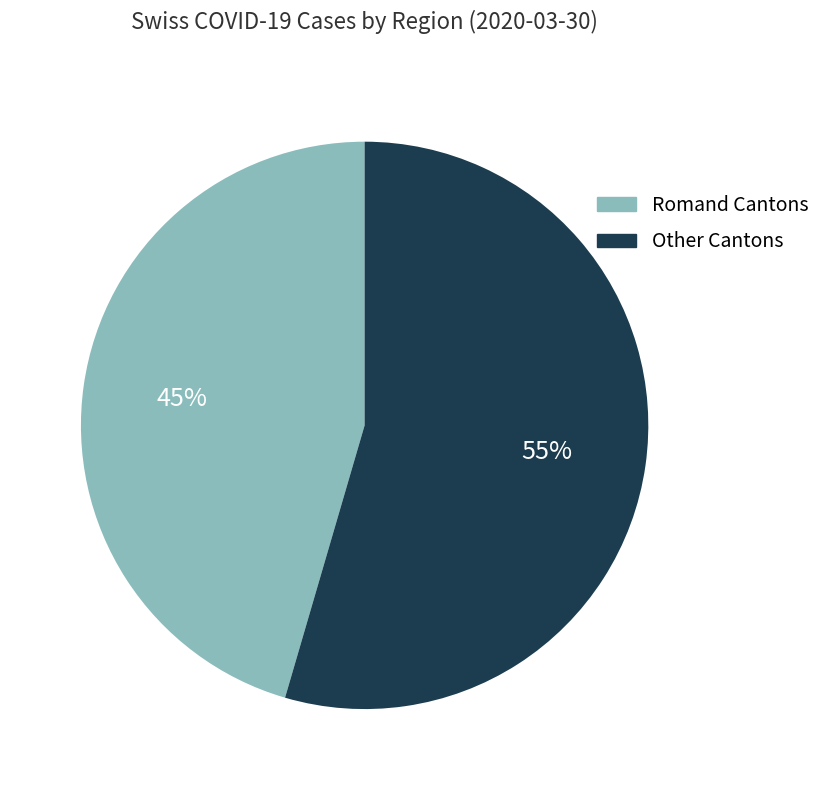

Is there a majority slice in this chart?

Yes